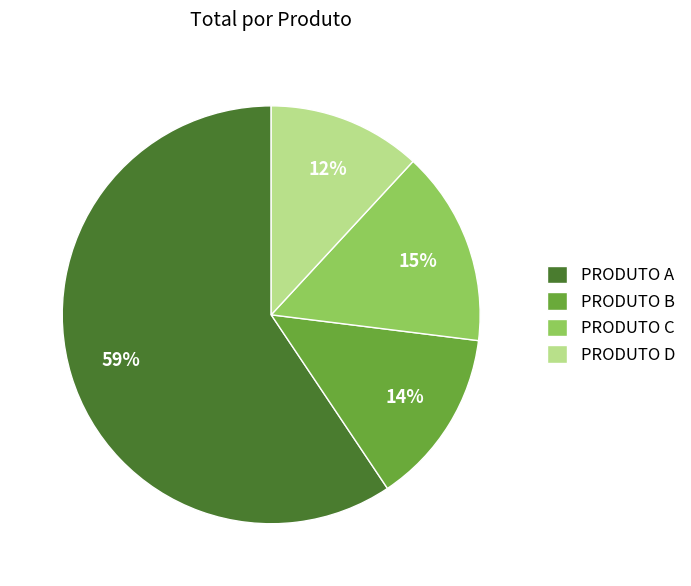

To the nearest percent, what is the average slice percentage?

25%